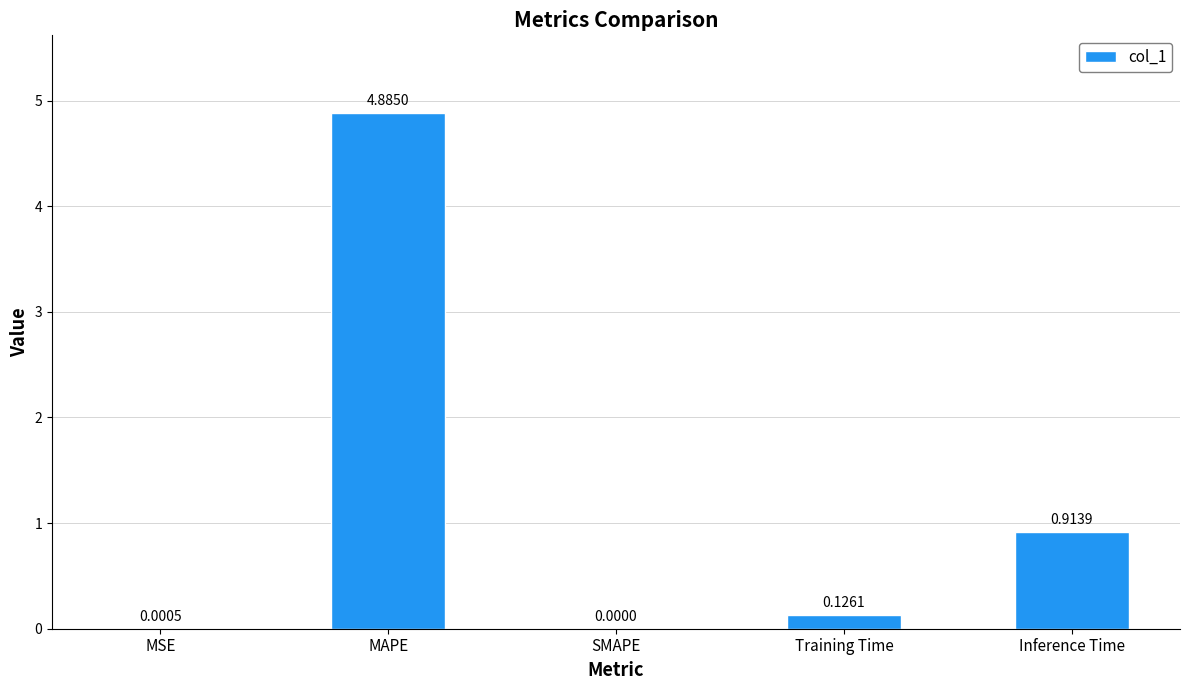

Which label corresponds to the largest value in the chart?

MAPE